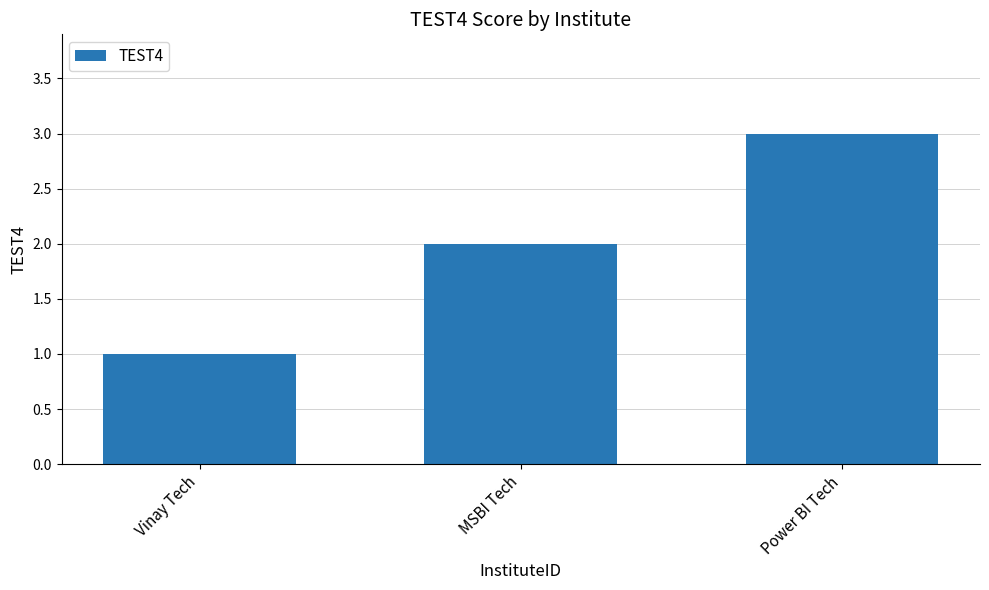

Reading left to right, list all the values displayed in this chart.

1	2	3